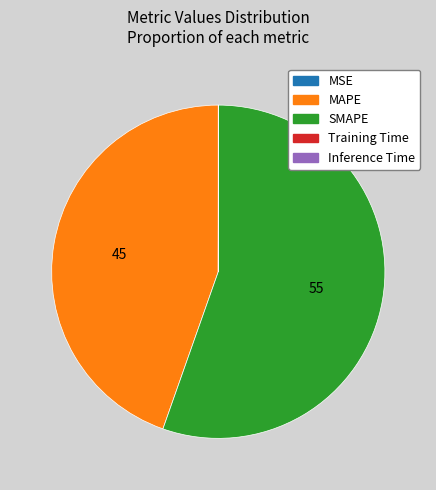

Which category has the biggest portion of the pie?

SMAPE